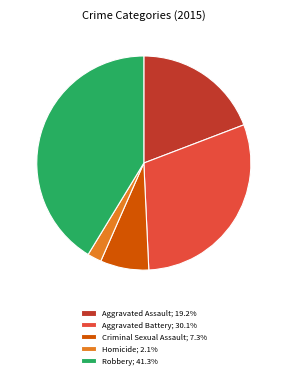

Is there a majority slice in this chart?

No